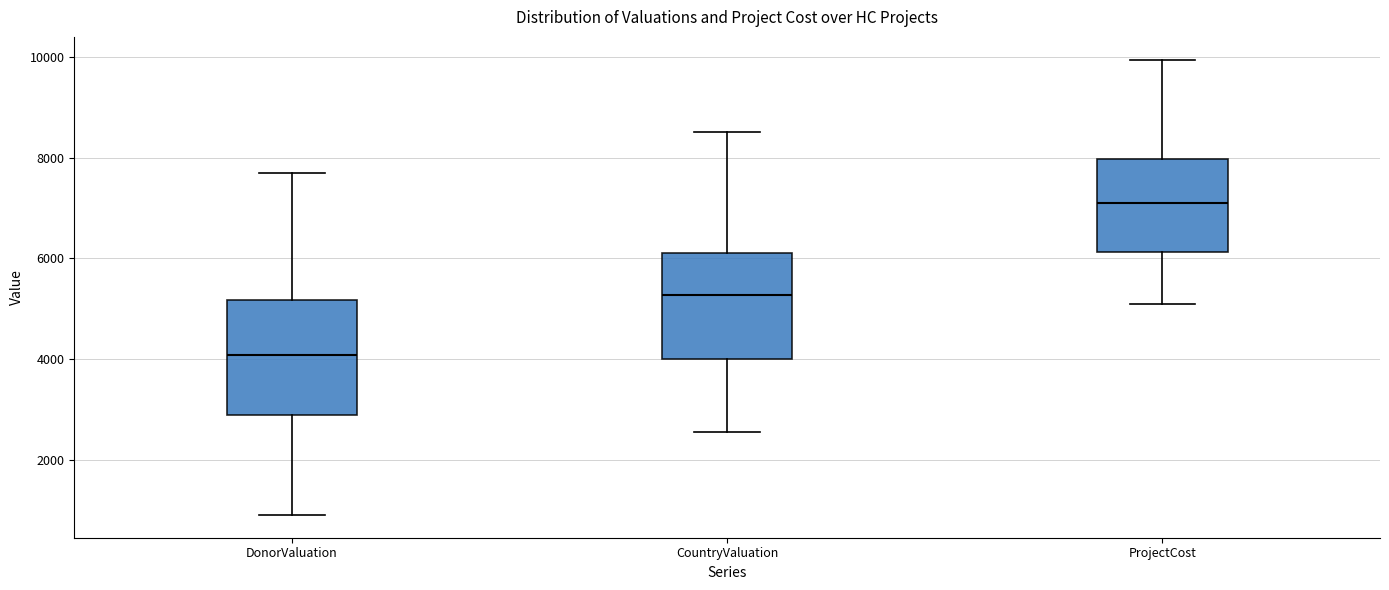

Reading left to right, read every box against the y-axis: the position of its median line, the range the box covers, and the ends of its whiskers. The values are not printed on the chart, so give them approximately, as read against the axis.

DonorValuation: median 4000, box 2800 to 5200, whiskers 1000 to 7600
CountryValuation: median 5200, box 4000 to 6200, whiskers 2600 to 8600
ProjectCost: median 7000, box 6200 to 8000, whiskers 5000 to 10000